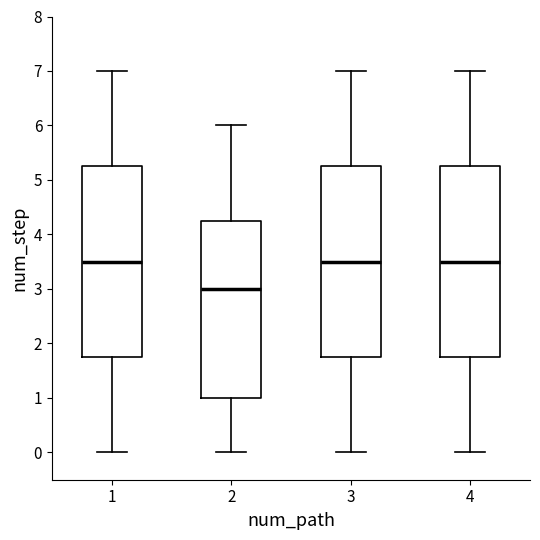

Reading left to right, read every box against the y-axis: the position of its median line, the range the box covers, and the ends of its whiskers. The values are not printed on the chart, so give them approximately, as read against the axis.

1: median 3.5, box 1.8 to 5.3, whiskers 0.0 to 7.0
2: median 3.0, box 1.0 to 4.3, whiskers 0.0 to 6.0
3: median 3.5, box 1.8 to 5.3, whiskers 0.0 to 7.0
4: median 3.5, box 1.8 to 5.3, whiskers 0.0 to 7.0